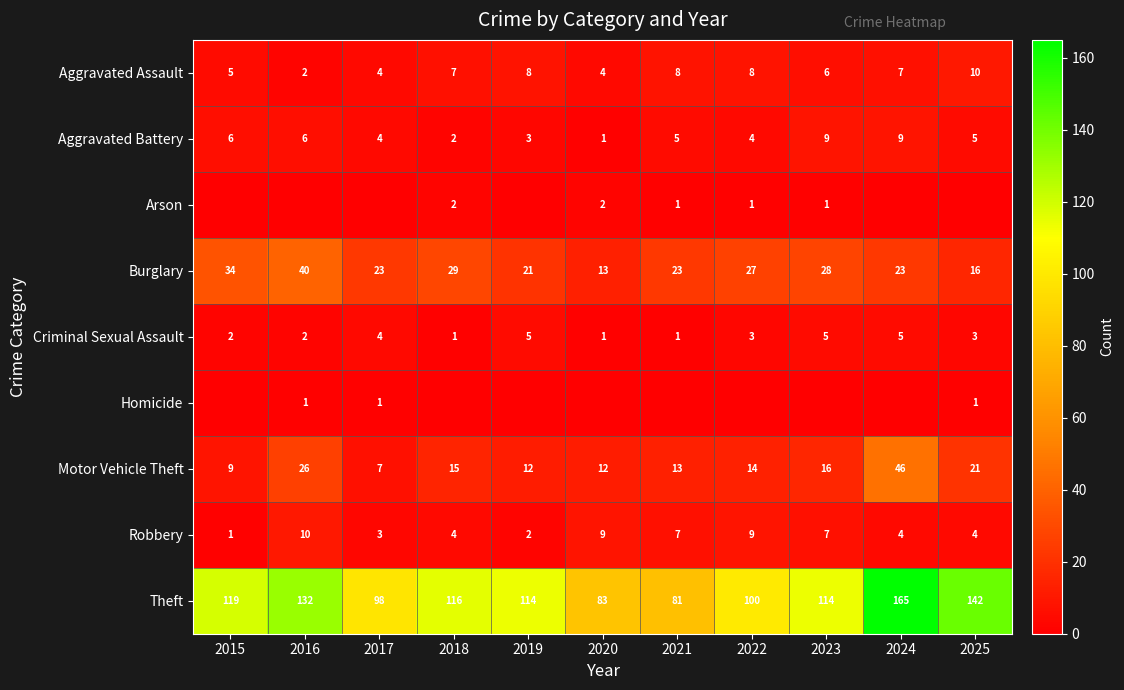

What is the difference between the Motor Vehicle Theft values at 2021 and 2022?

1